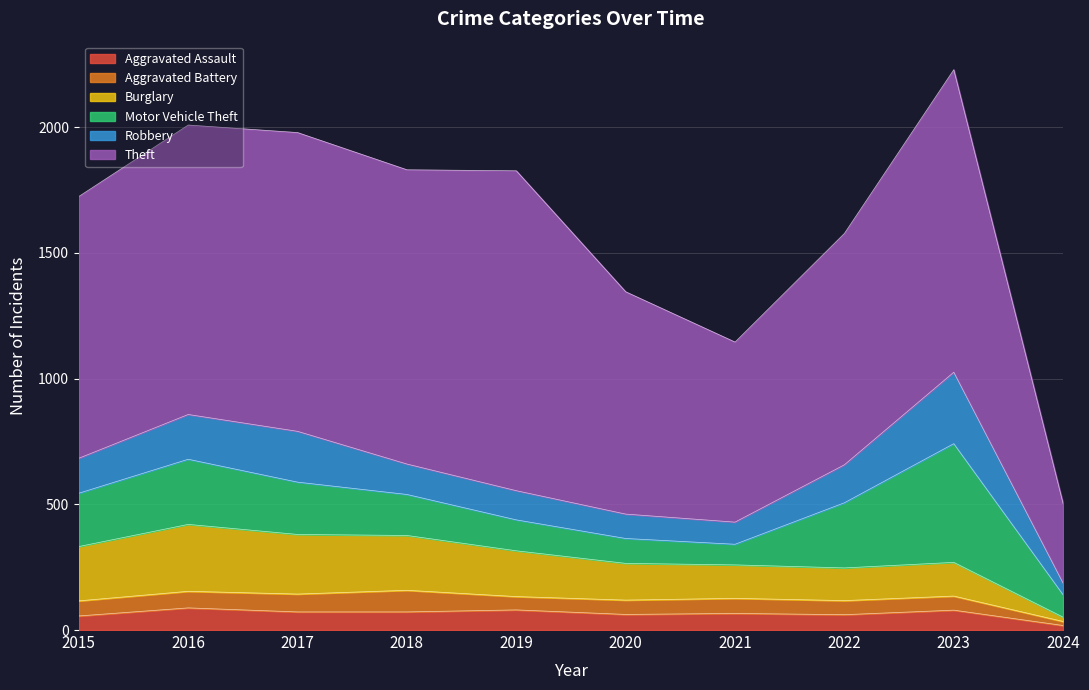

True or false: Theft and Motor Vehicle Theft intersect in this chart.

False